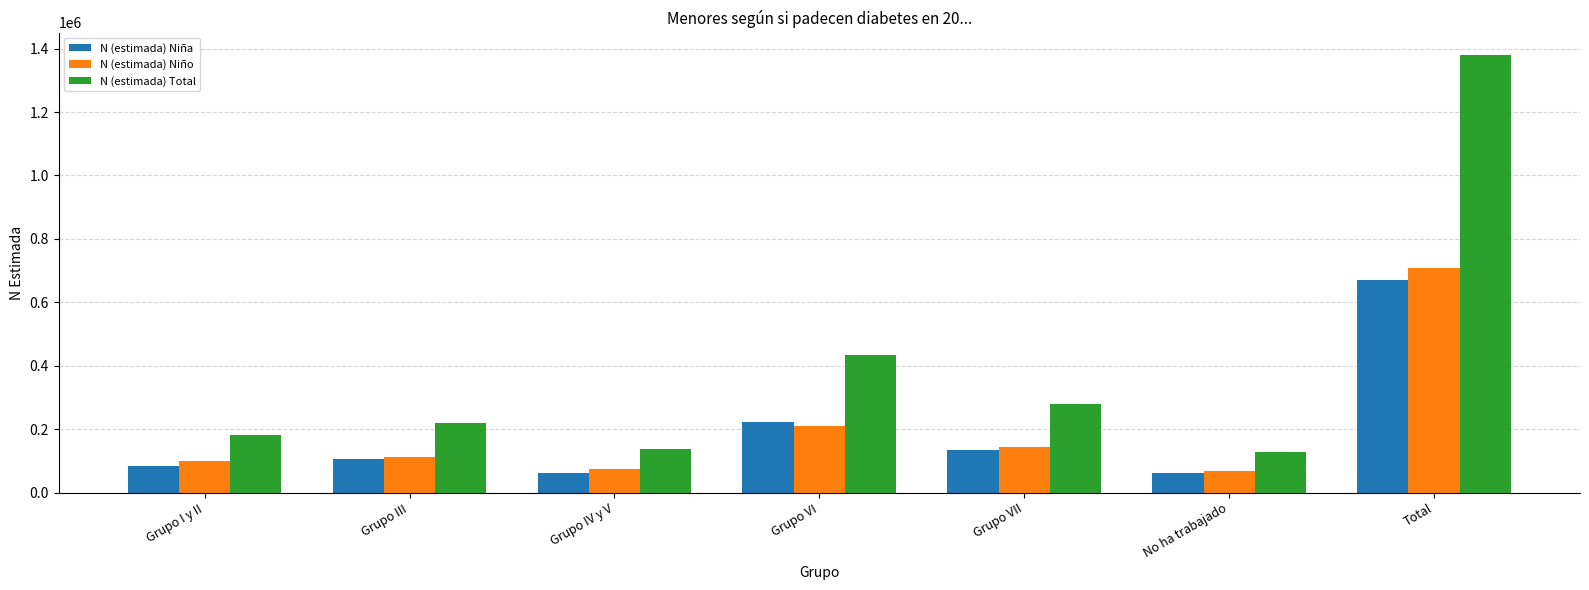

What is the maximum value for N (estimada) Total?

1381239